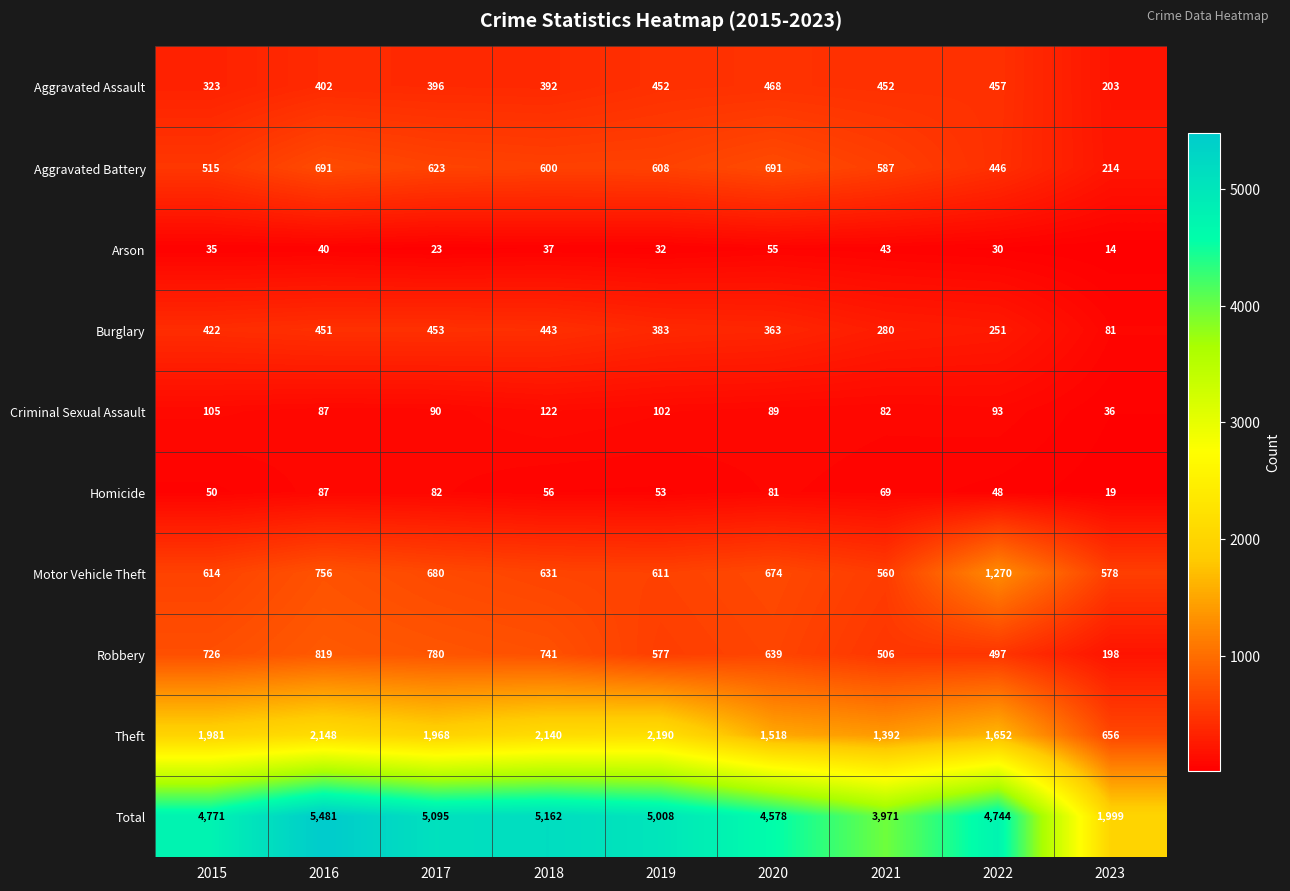

Rank the series by their maximum value, from lowest to highest.

Arson, Homicide, Criminal Sexual Assault, Burglary, Aggravated Assault, Aggravated Battery, Robbery, Motor Vehicle Theft, Theft, Total